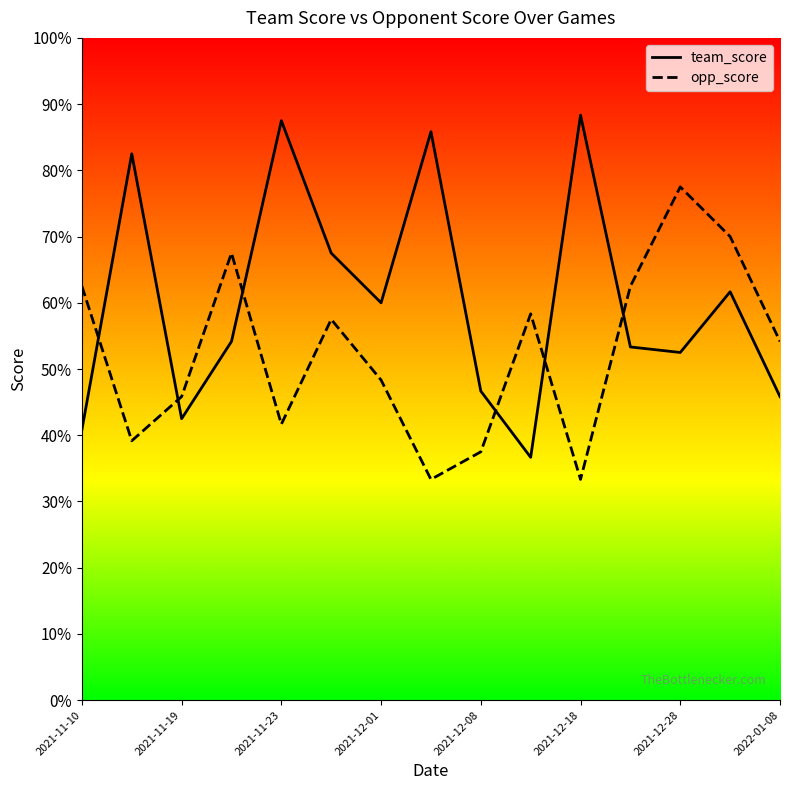

Between 2021-11-19 and 2022-01-08, which series saw the biggest shift?

opp_score